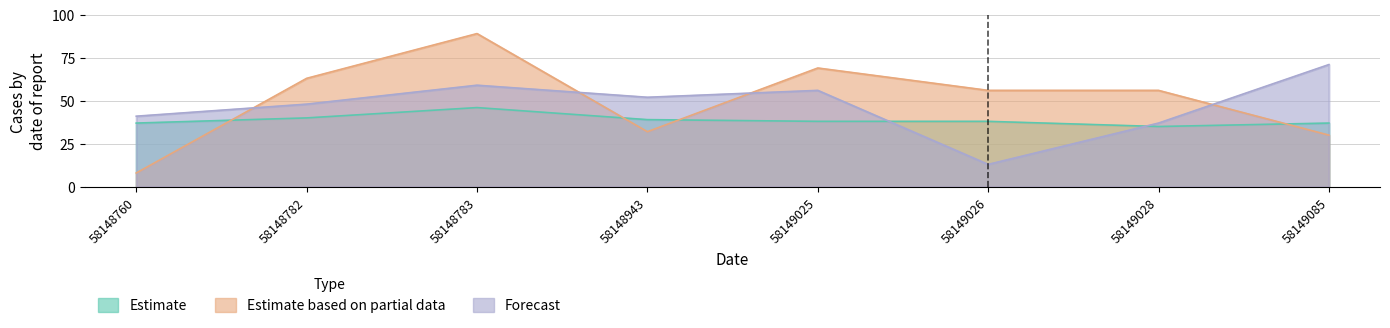

The value of Forecast at 58148943 is 15. True or false?

False